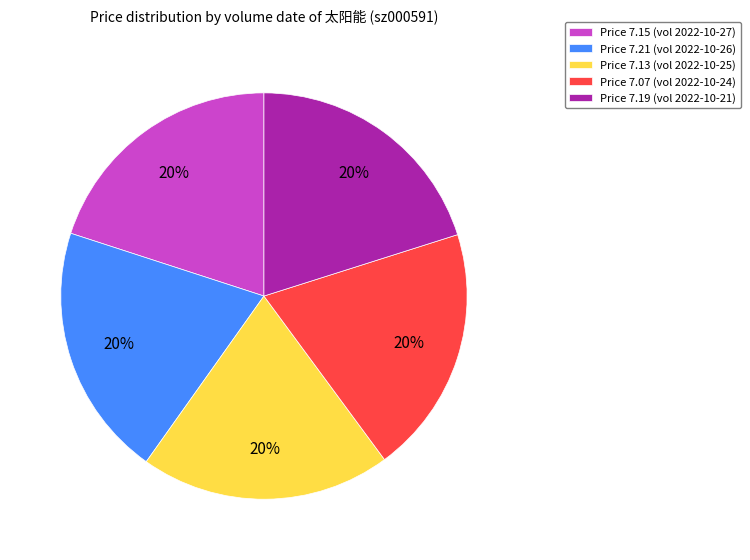

Approximately how many times larger is the value at Price 7.21 (vol 2022-10-26) compared to Price 7.13 (vol 2022-10-25)?

1.0